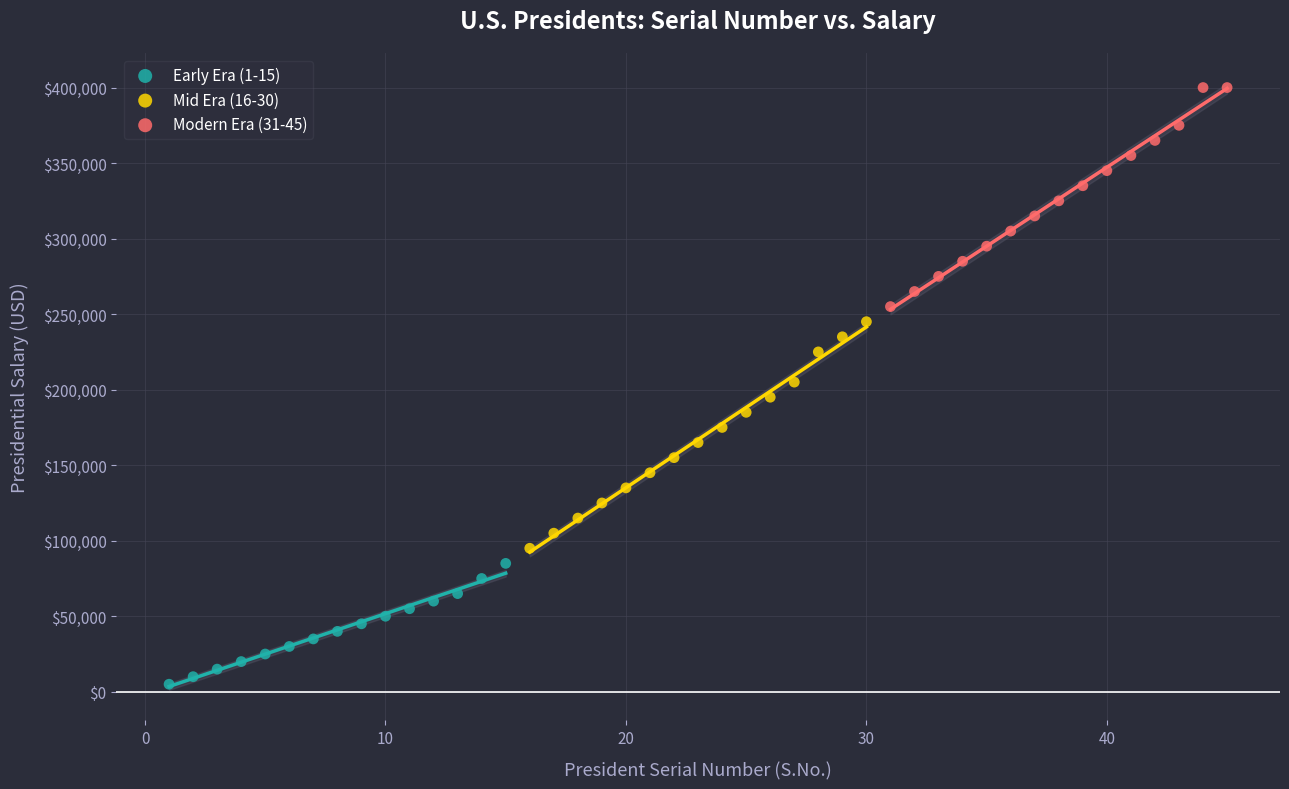

Which series reaches the maximum Y coordinate?

Modern Era (31-45)